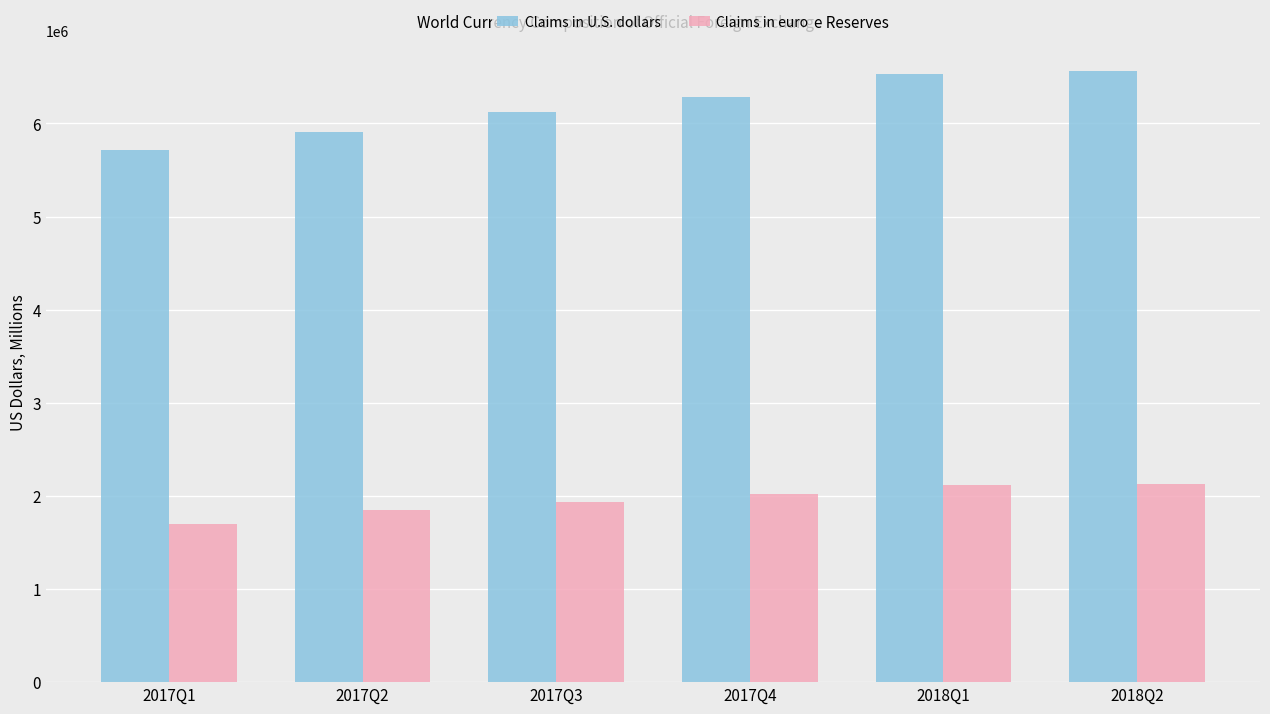

Which series has the largest range (max minus min)?

Claims in U.S. dollars